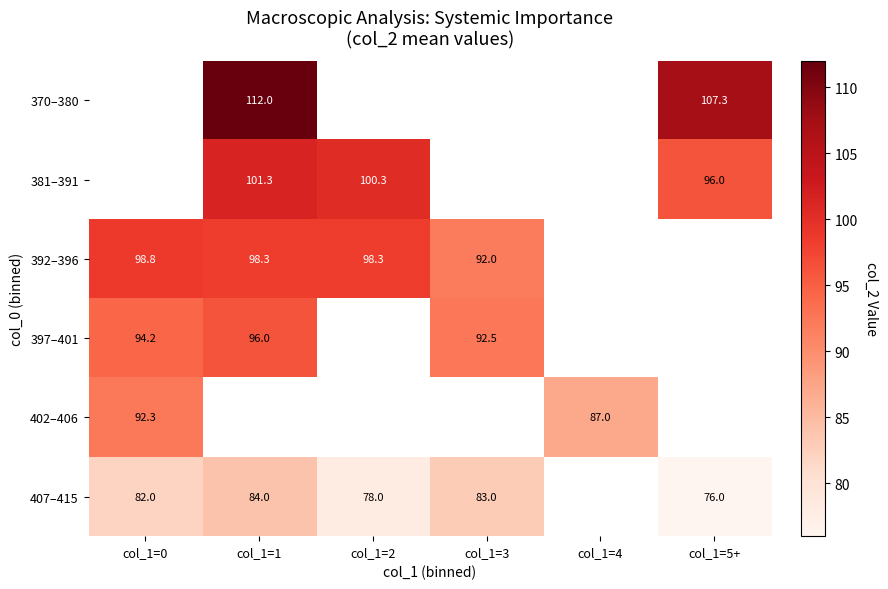

What is the sum of the 392–396 values at col_1=0 and col_1=1?

197.1